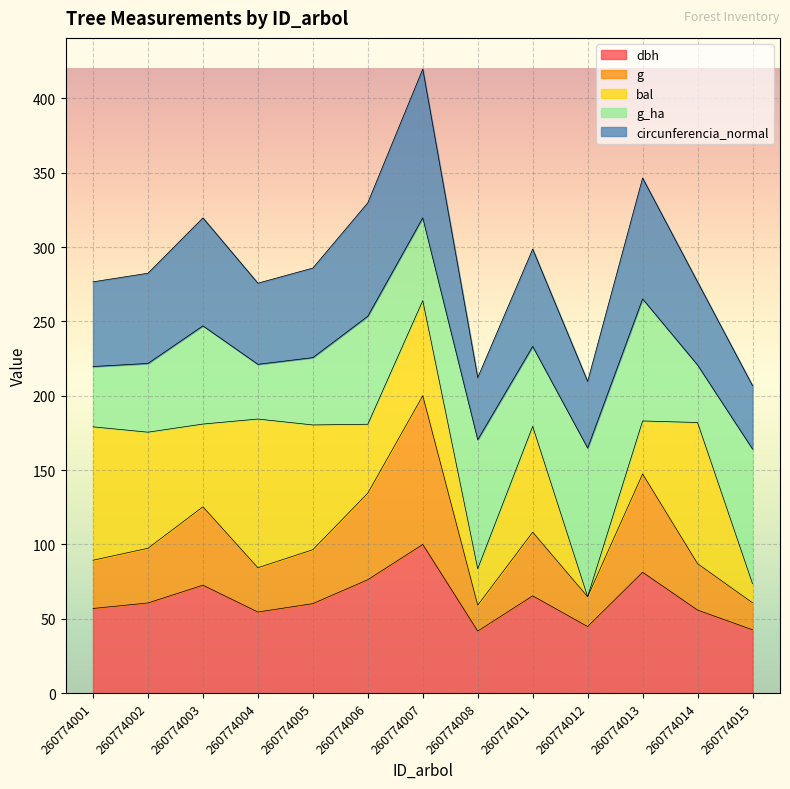

At which category is the sum across all series the highest?

260774007